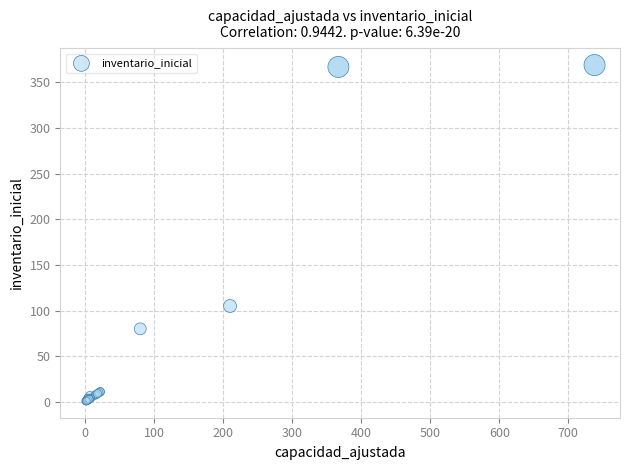

What Y value in the scatter plot is closest to 185?

105